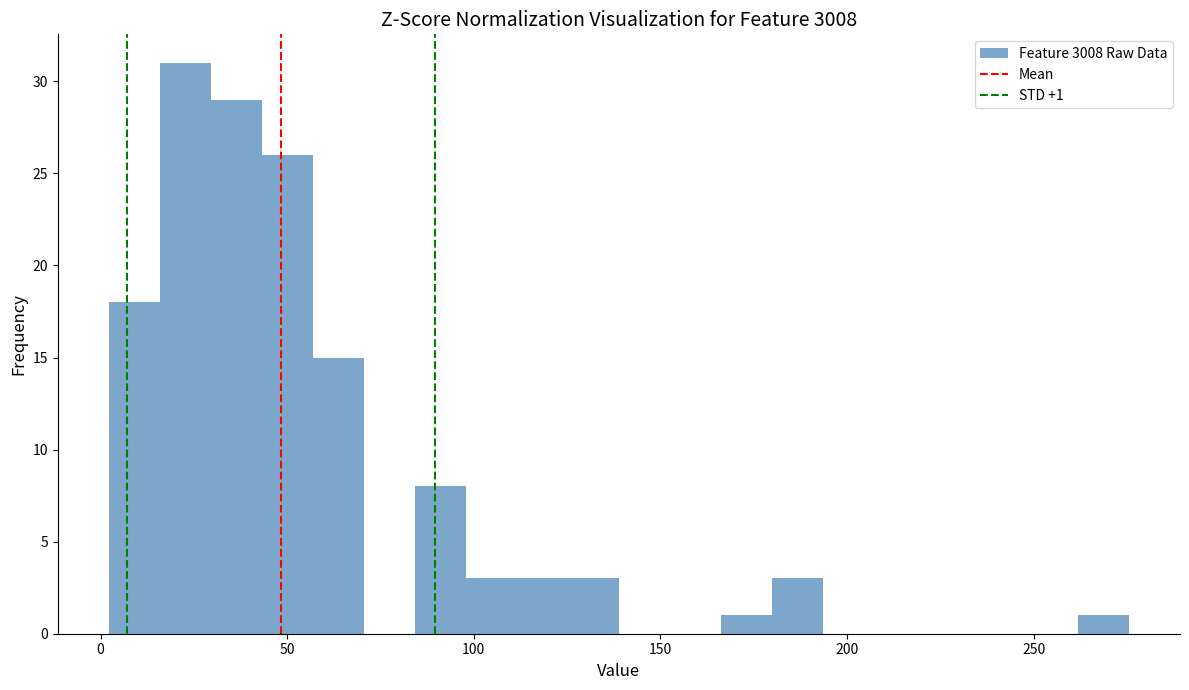

Read against the x-axis, roughly where is the centre of the tallest bar?

25